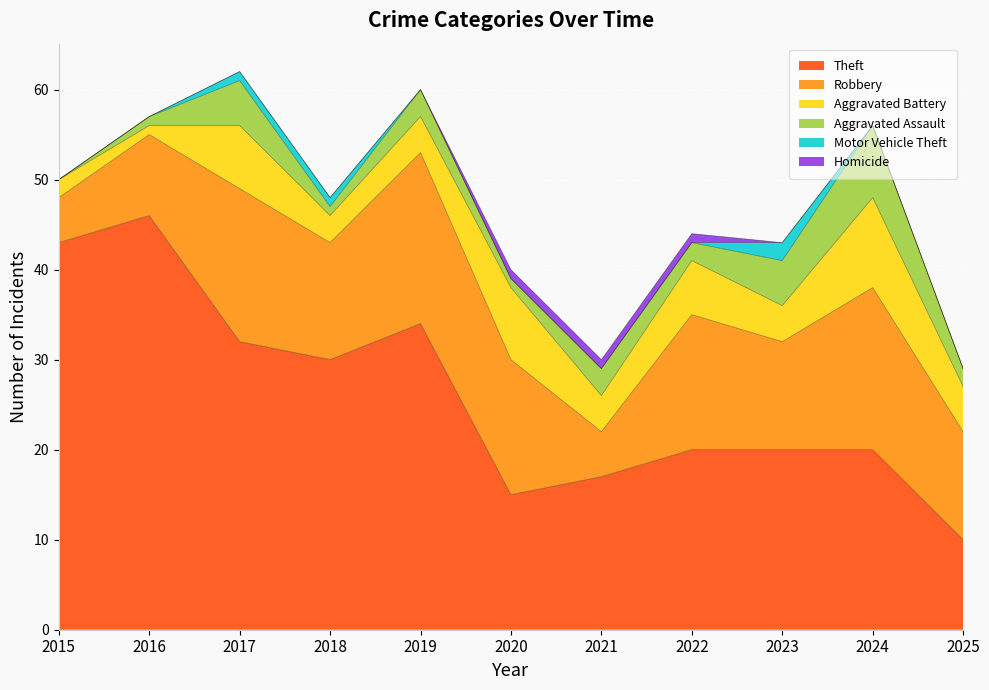

Which series has the largest range (max minus min)?

Theft